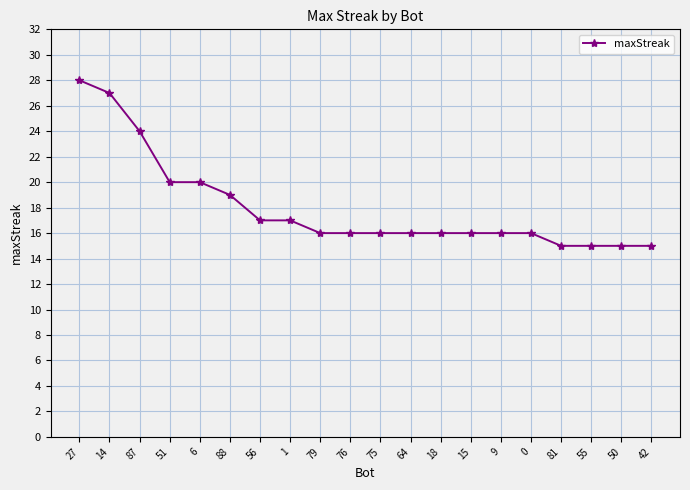

What is the value of the 14th point from the left?

16